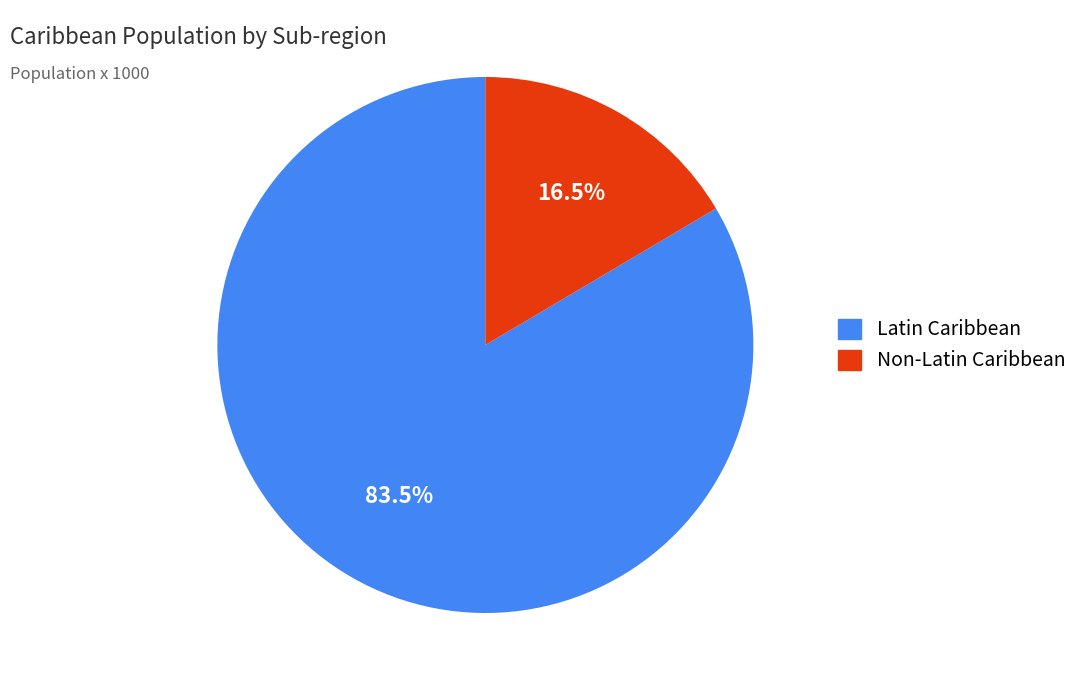

To the nearest percent, what is the combined percentage of Non-Latin Caribbean and Latin Caribbean?

100%